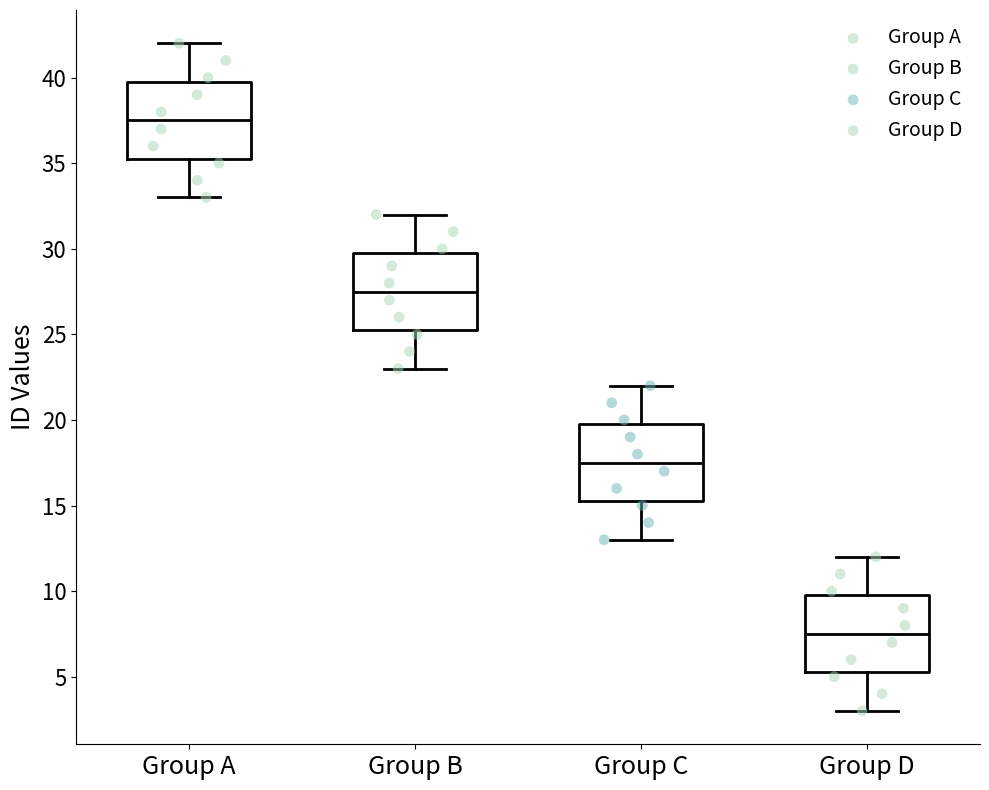

Reading left to right, transcribe this box plot: for each box, give where its median line is, the range the box spans, and where its two whiskers end, as read against the y-axis. The values are not printed on the chart, so give them approximately, as read against the axis.

Group A: median 37.5, box 35.5 to 40.0, whiskers 33.0 to 42.0
Group B: median 27.5, box 25.5 to 30.0, whiskers 23.0 to 32.0
Group C: median 17.5, box 15.5 to 20.0, whiskers 13.0 to 22.0
Group D: median 7.5, box 5.5 to 10.0, whiskers 3.0 to 12.0